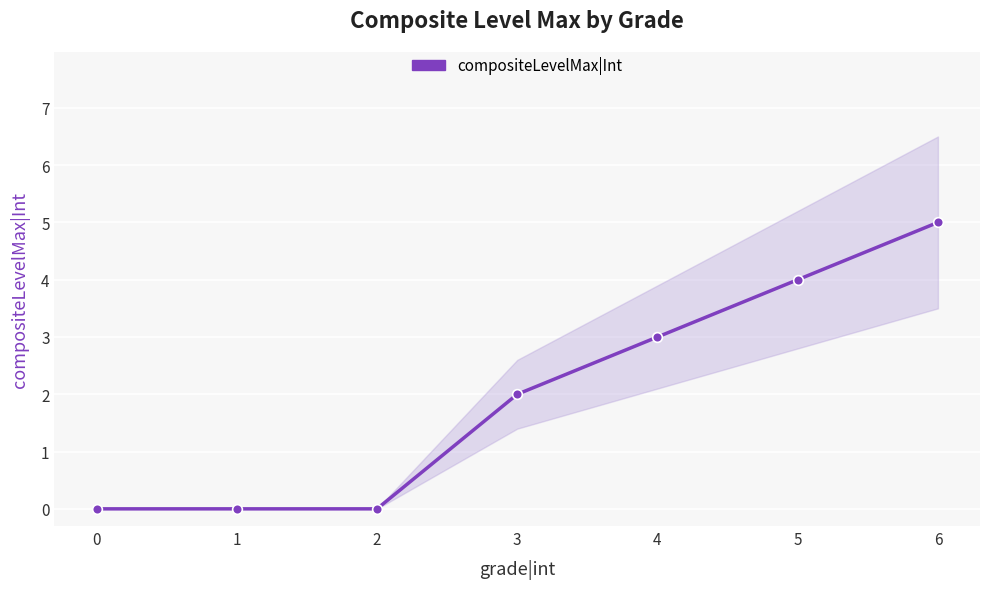

Reading left to right, what are all the values shown in this chart?

0	0	0	2	3	4	5